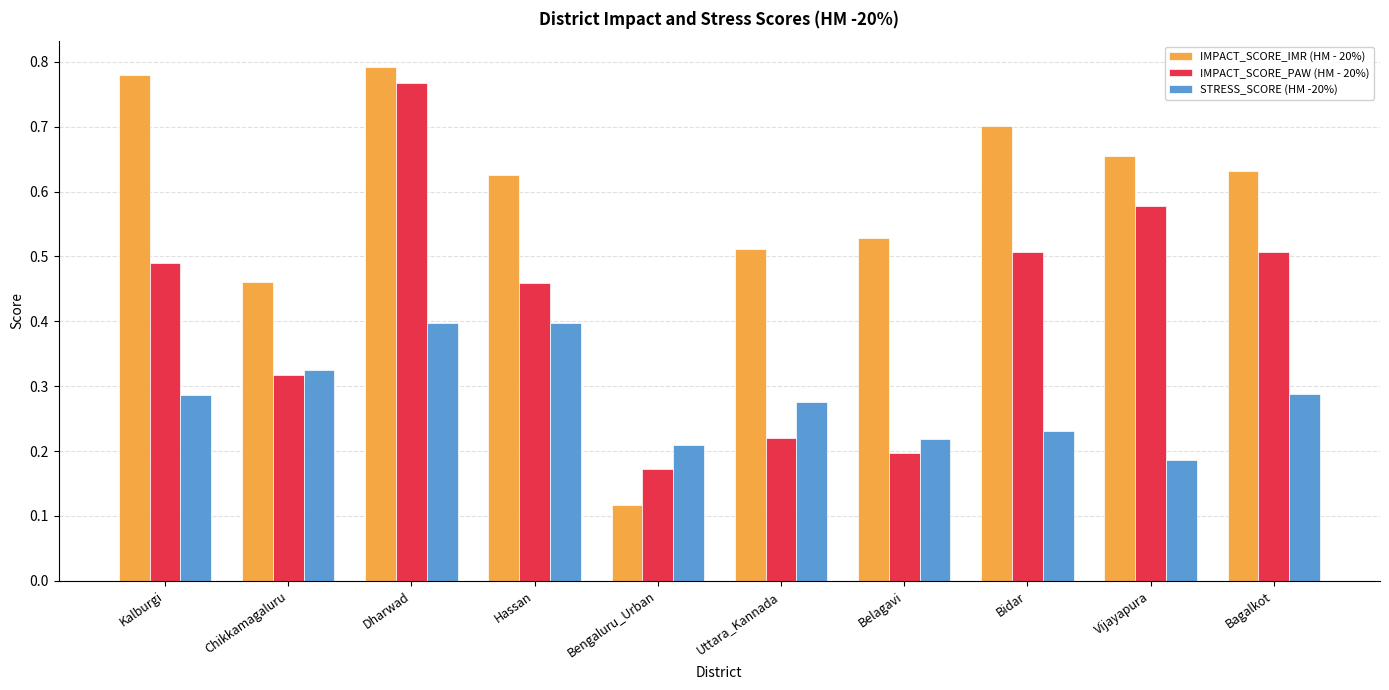

True or false: IMPACT_SCORE_PAW (HM - 20%) has a value of 0.8 at Dharwad.

True